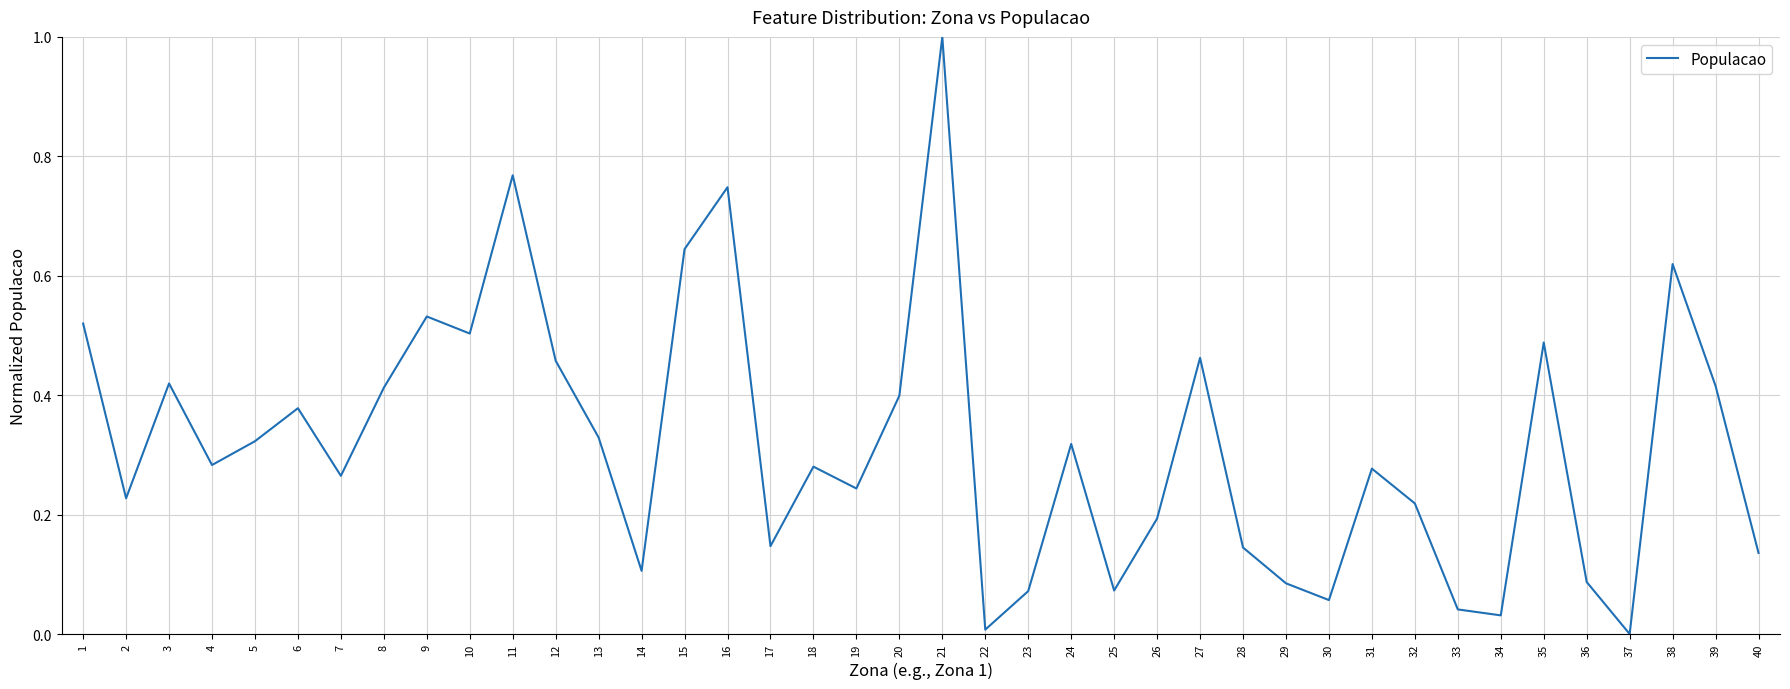

True or false: the data shows 0.1 at 13.

False